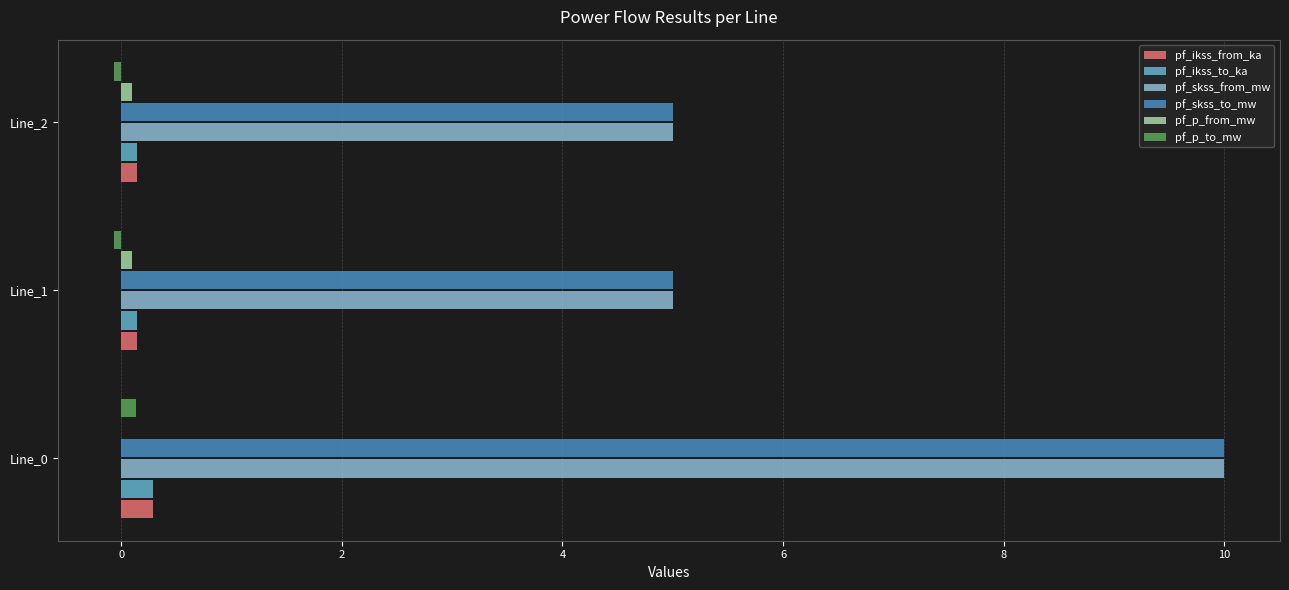

Is the value of pf_ikss_from_ka at Line_0 greater than the value of pf_skss_to_mw at Line_2?

No